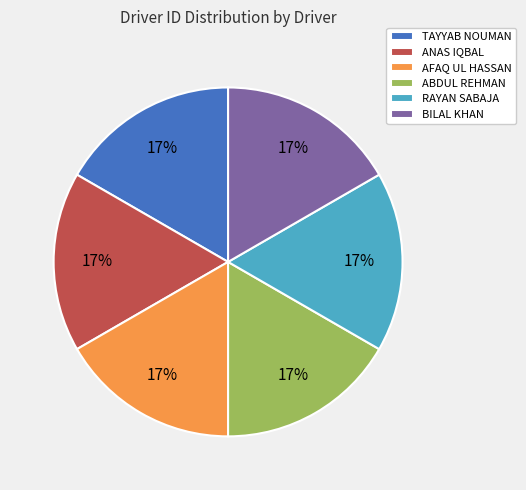

To the nearest percent, what portion does AFAQ UL HASSAN represent?

17%